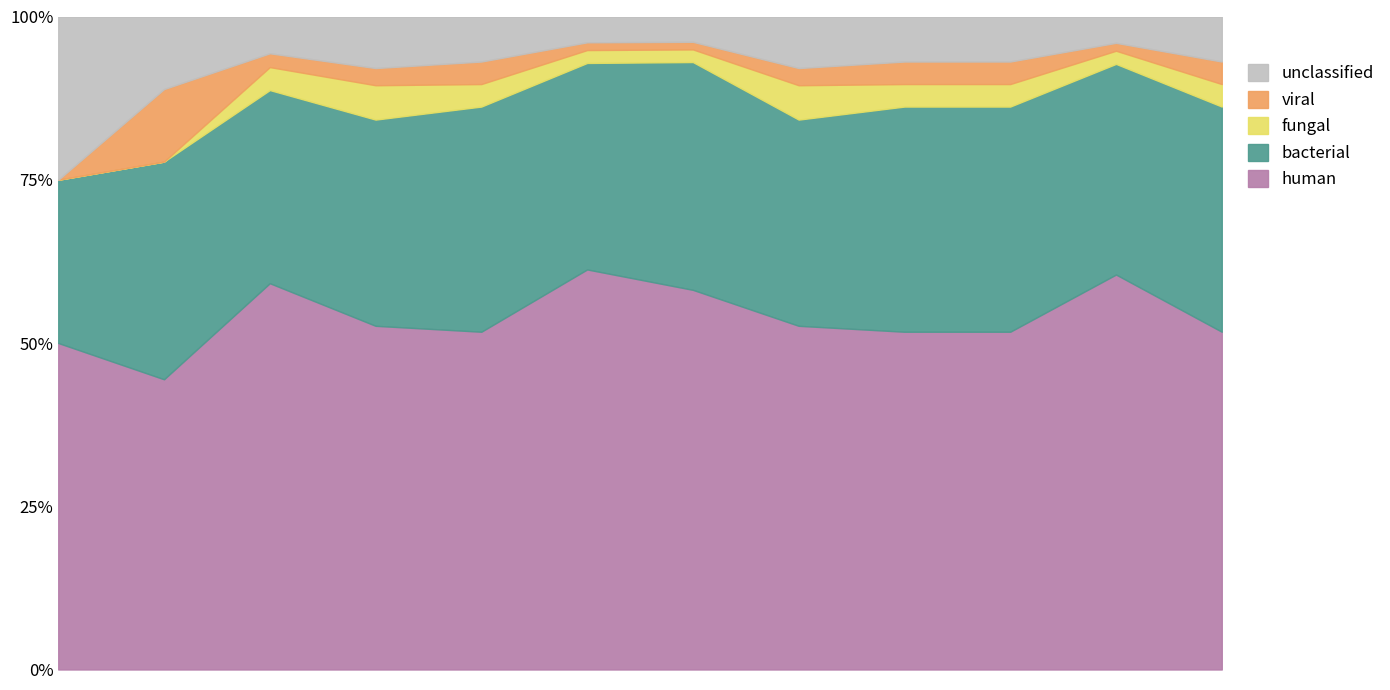

What is the label of the 1st point from the right?

ES-1009